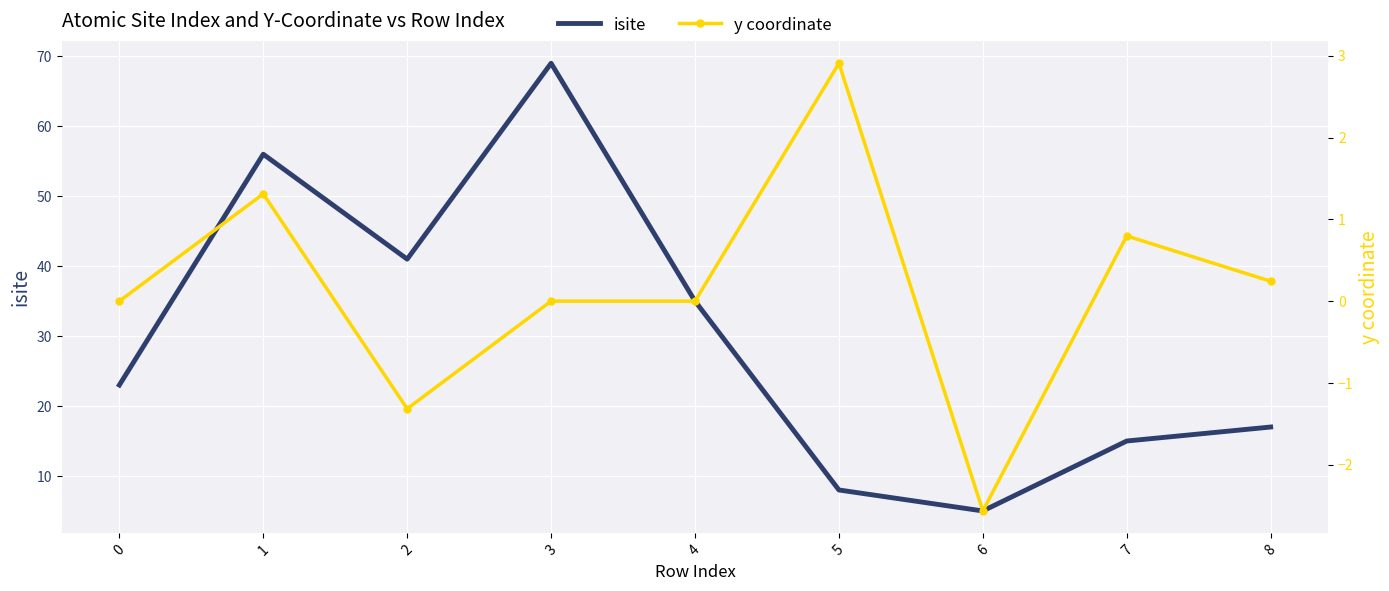

At which label is isite closest to 37?

4